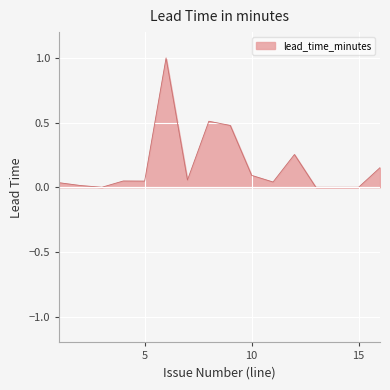

Which label corresponds to the smallest value in the chart?

3